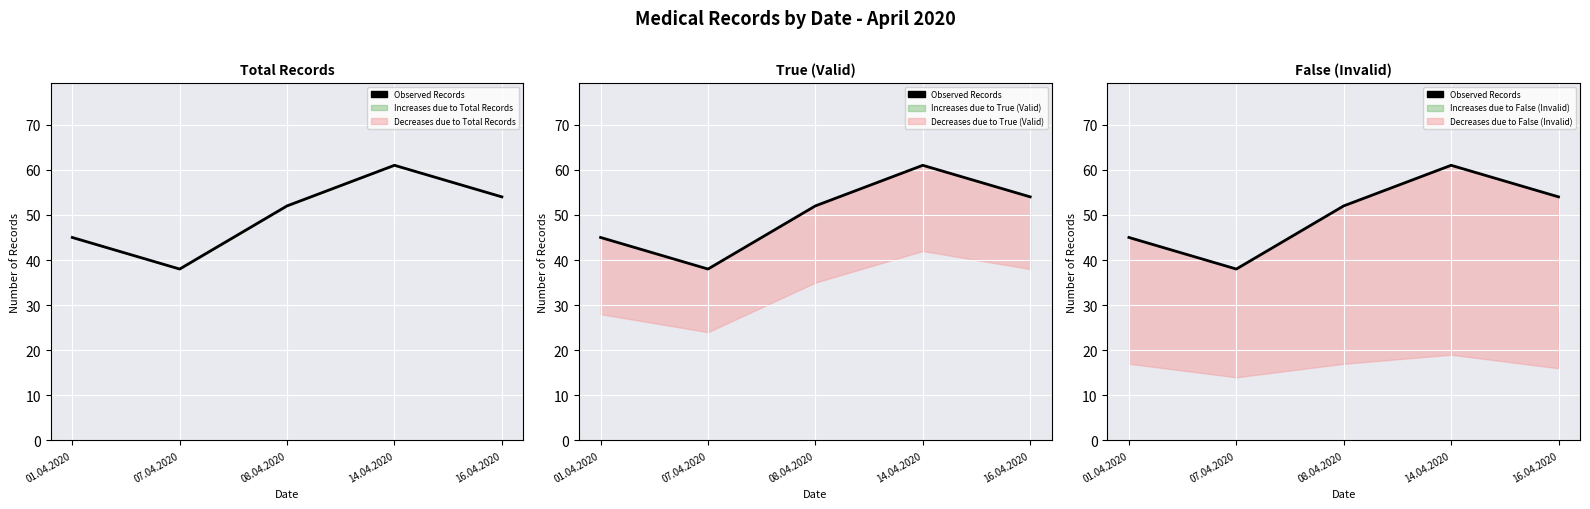

Reading left to right, extract all data points from this chart.

45	38	52	61	54